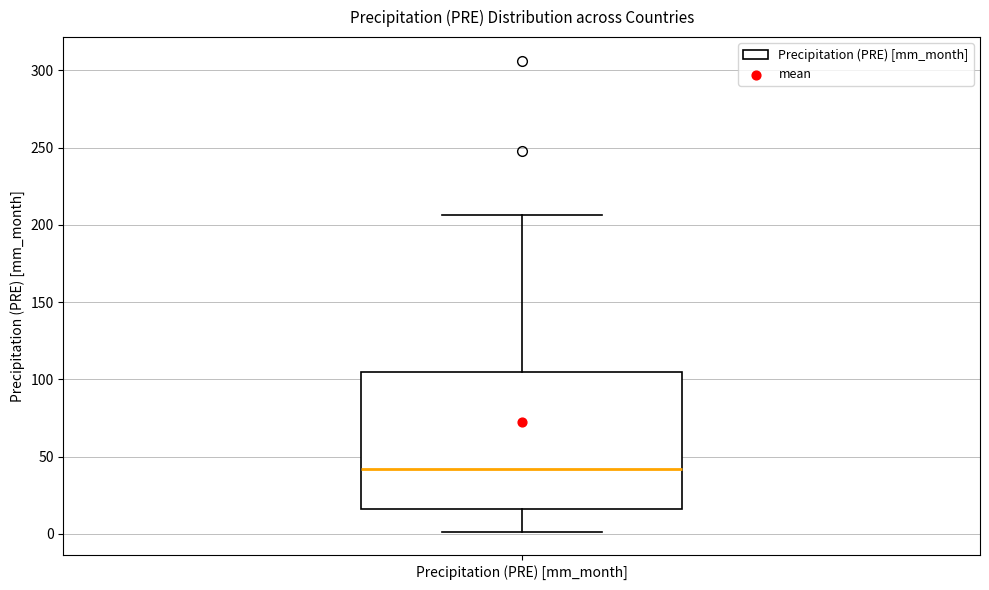

Read this box plot against the y-axis: the position of the median line, the range covered by the box, and the ends of both whiskers. The values are not printed on the chart, so give them approximately, as read against the axis.

median 40, box 15 to 105, whiskers 0 to 205